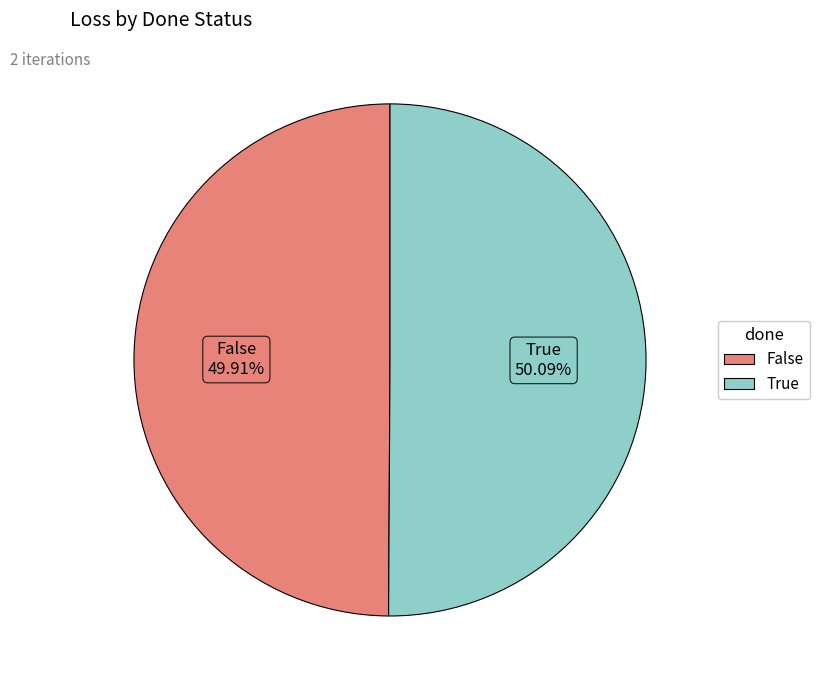

How much of the chart is everything except False?

50.1%